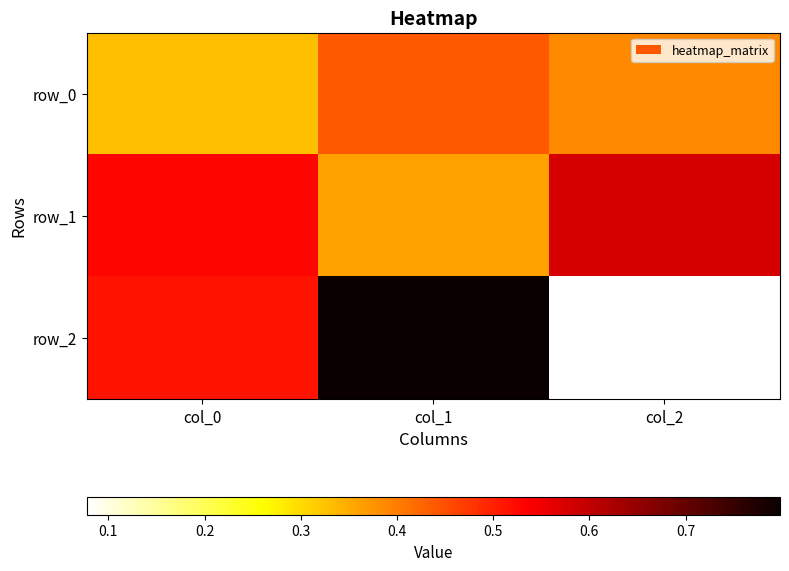

What is the sum of the row_0 values at col_1 and col_2?

0.8